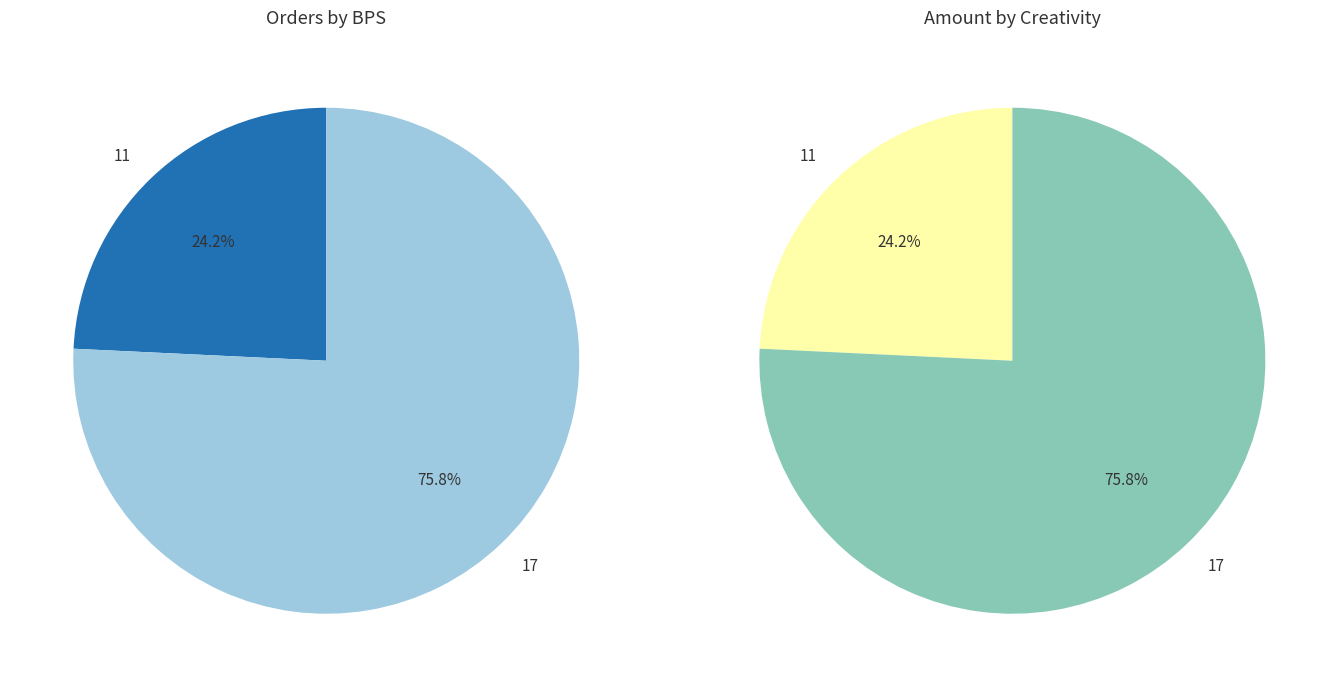

To the nearest percent, what is the combined percentage of 11 and 17?

100%